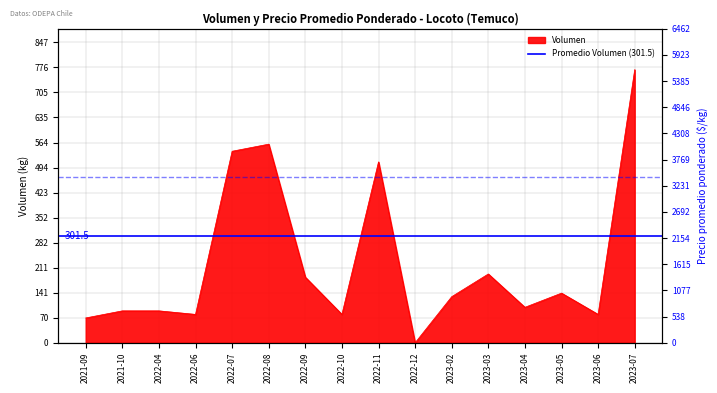

Where does the data first go above 130?

2022-07